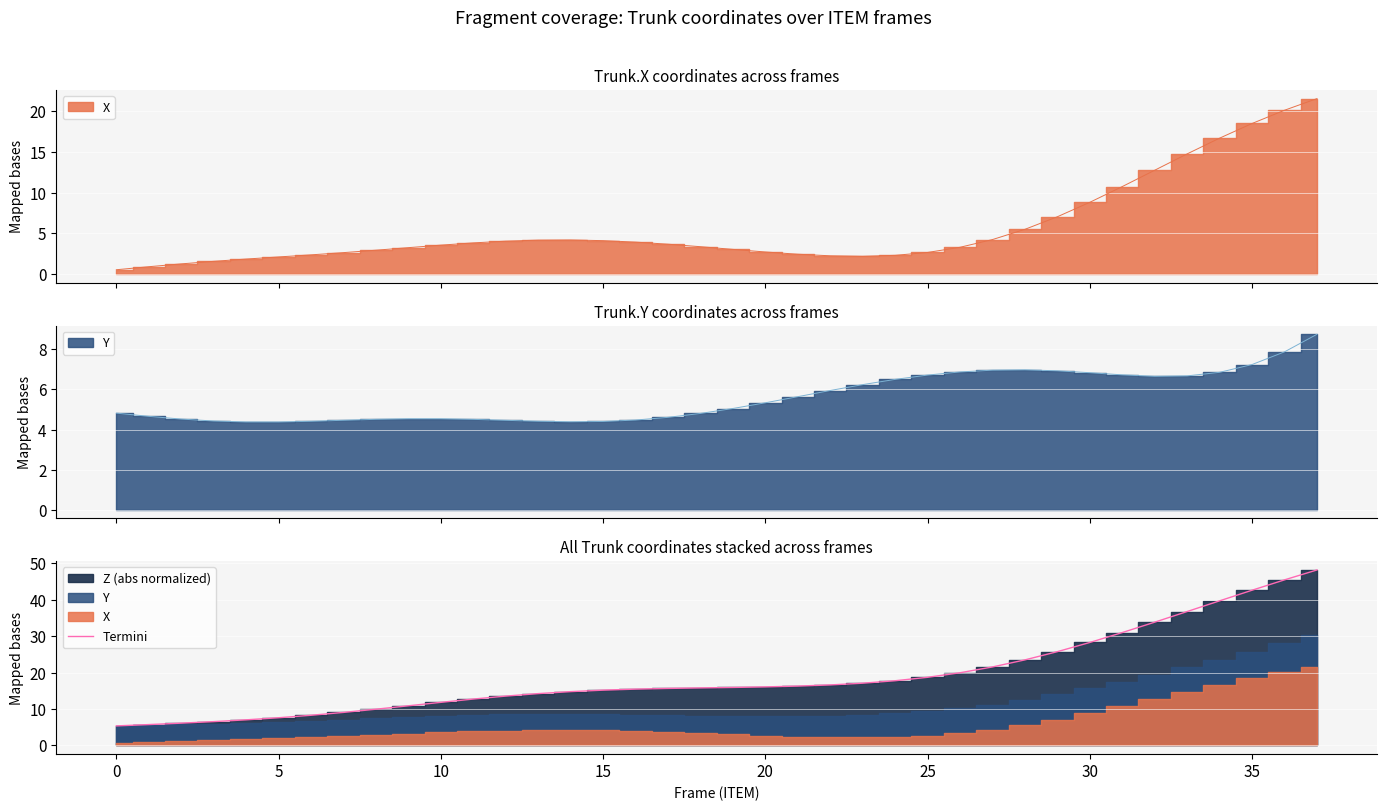

What is the sum of all values?

720.0